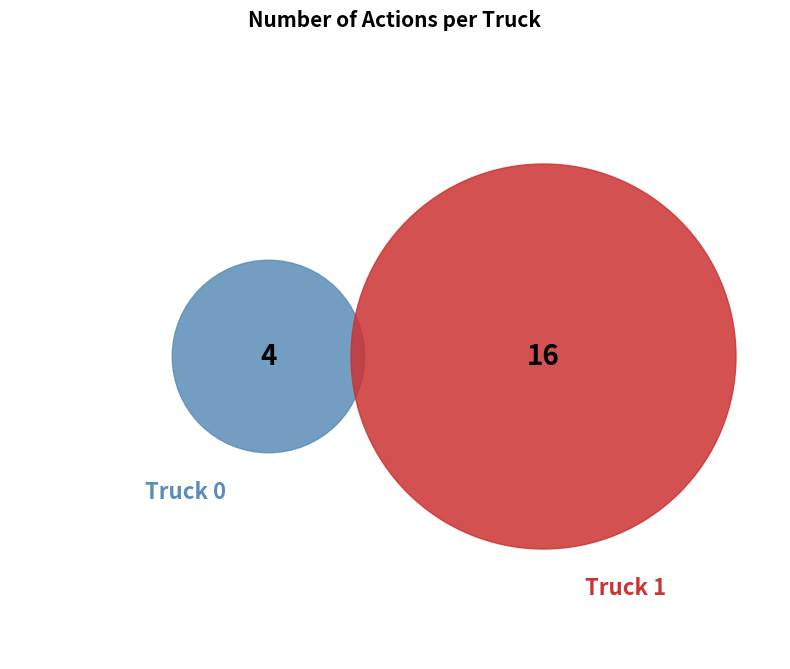

Does Truck 1 represent more than half of the total?

Yes